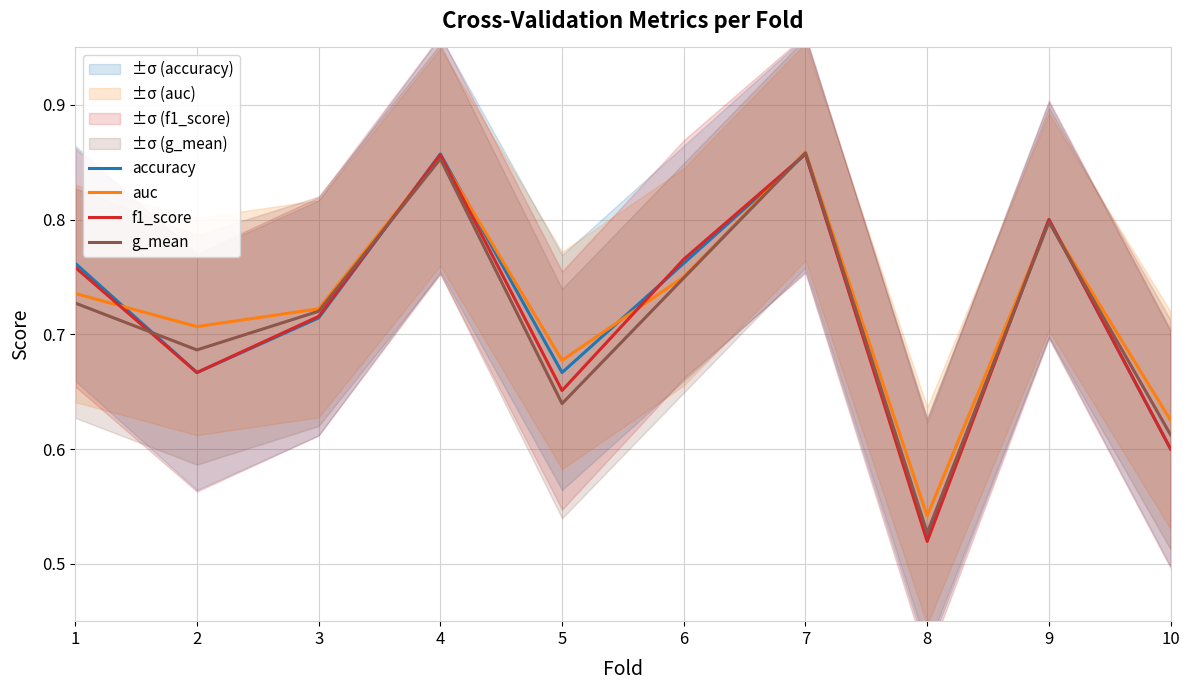

At which label is auc closest to 0?

8